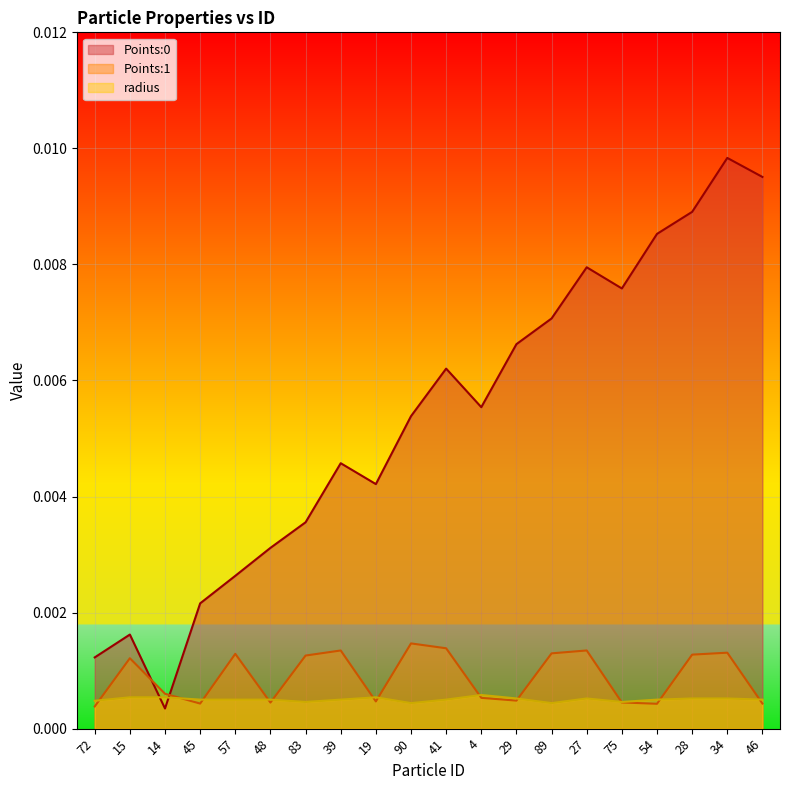

Does the chart display data point markers on the line(s)?

No